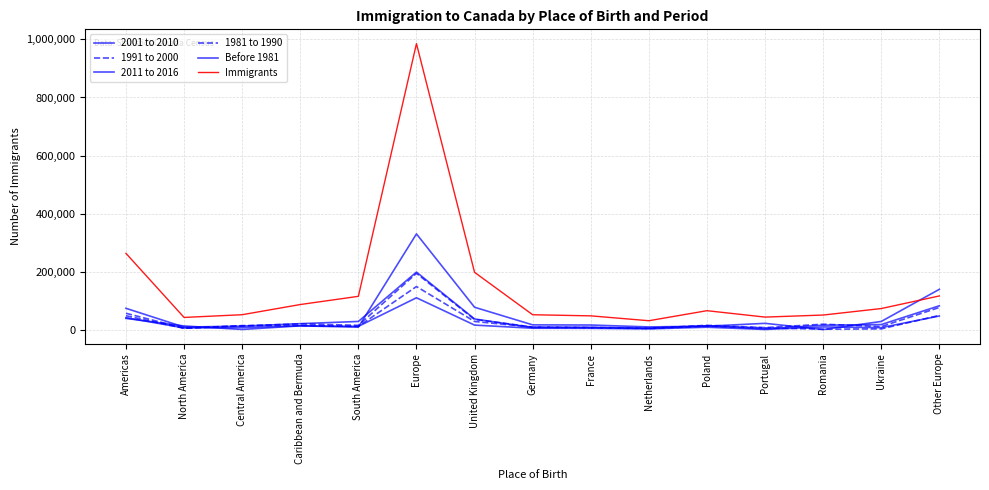

What is the difference between the maximum and second lowest values in the 1991 to 2000 series?

188525